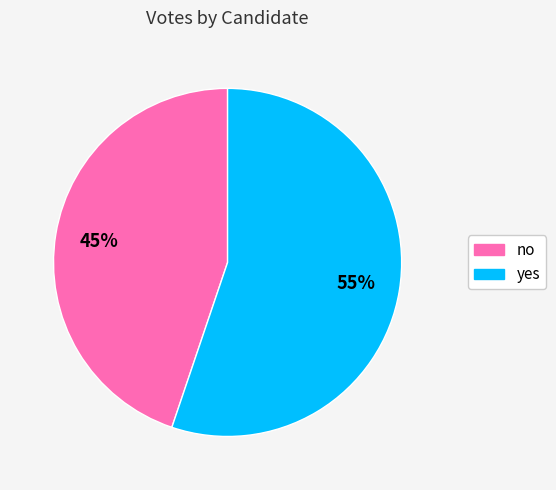

How many slices are in this pie chart?

2